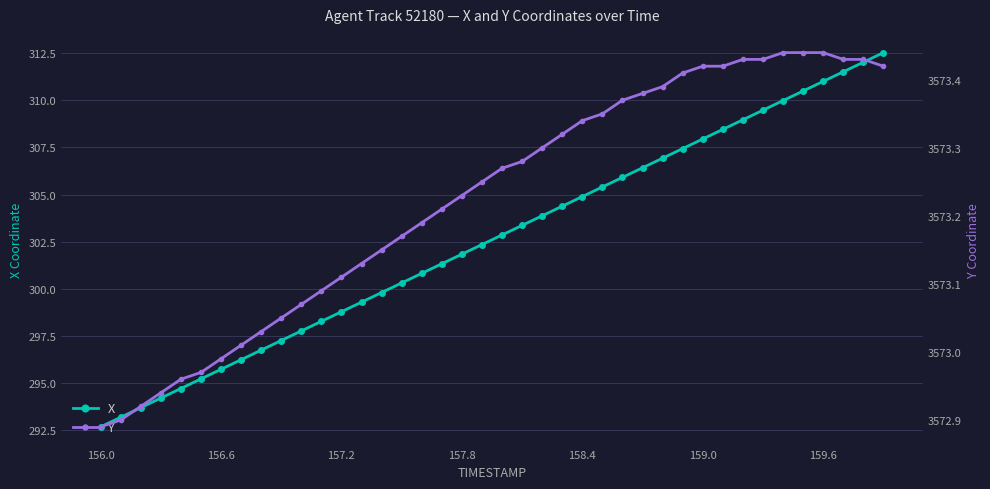

At which label is X closest to 302?

157.8